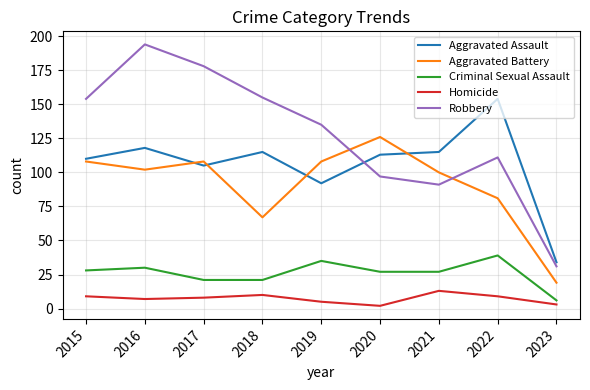

True or false: Aggravated Battery and Homicide intersect in this chart.

False